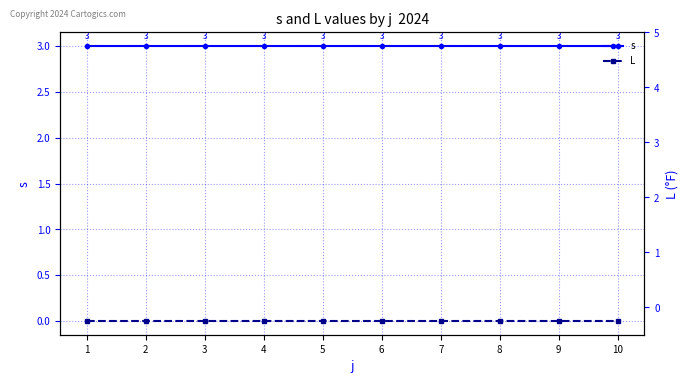

Is the value of s at 10 greater than the value of L at 8?

Yes